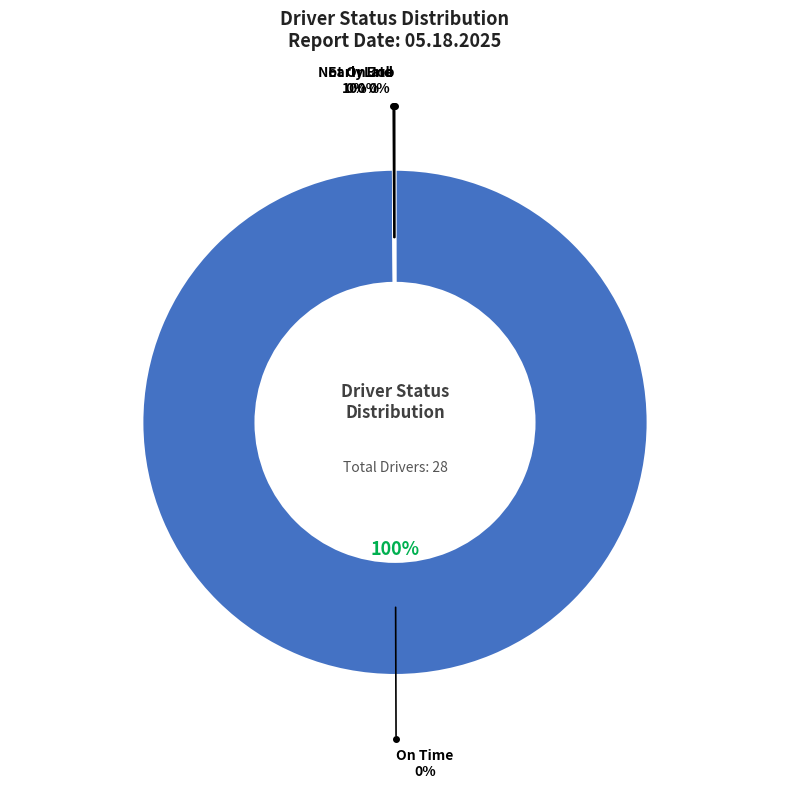

Is there a majority slice in this chart?

Yes